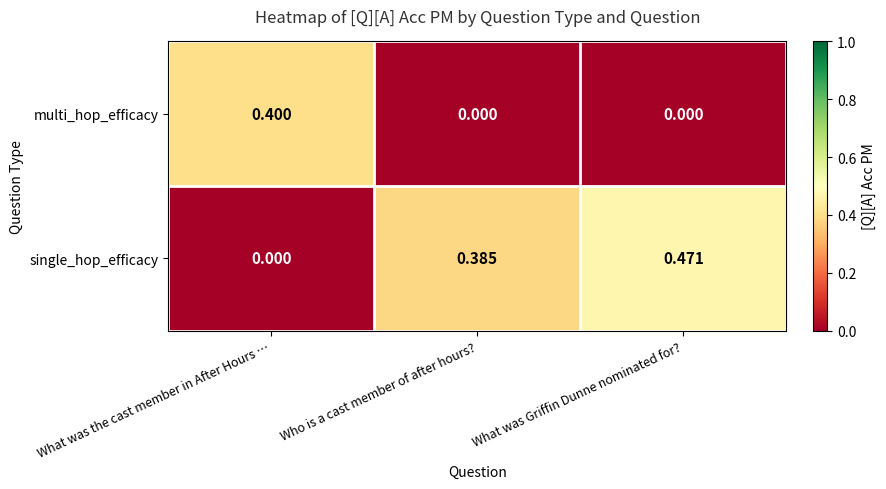

At which category is the sum across all series the highest?

What was Griffin Dunne nominated for?